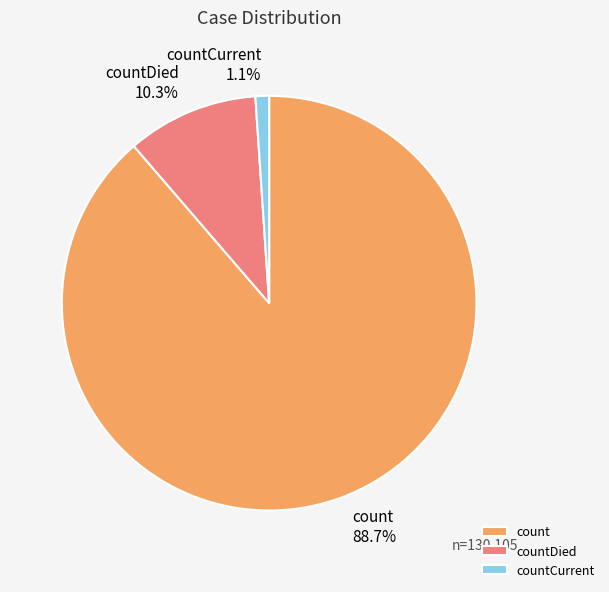

Combined, what portion of the pie is count and countDied?

98.9%